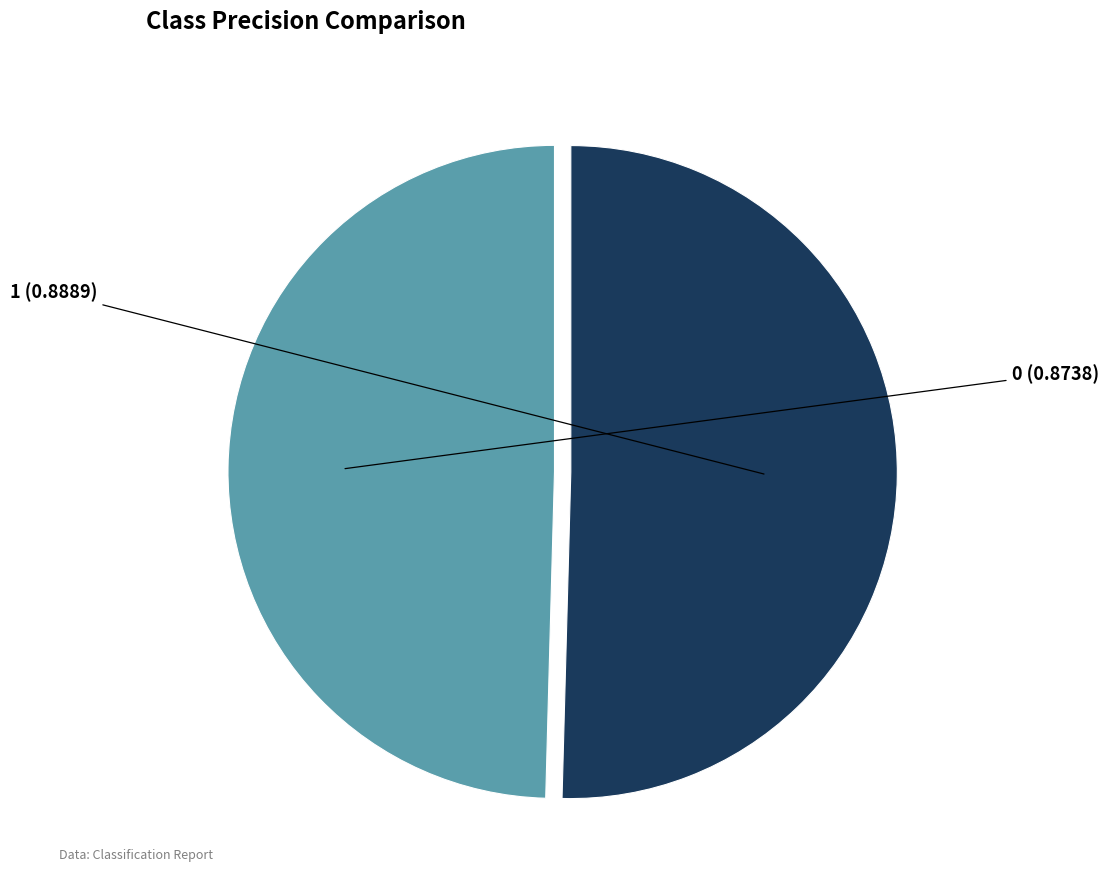

Is there a majority slice in this chart?

Yes